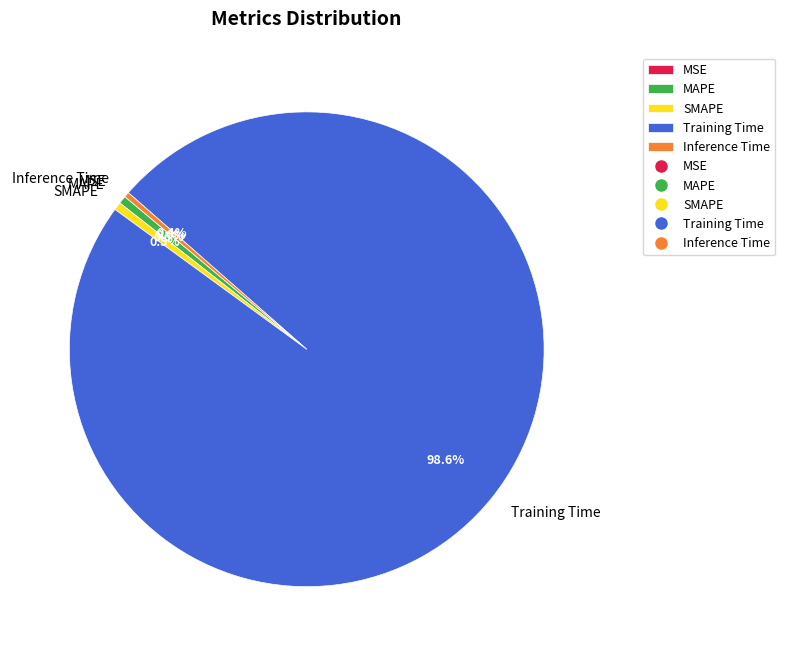

What is the majority slice?

Training Time